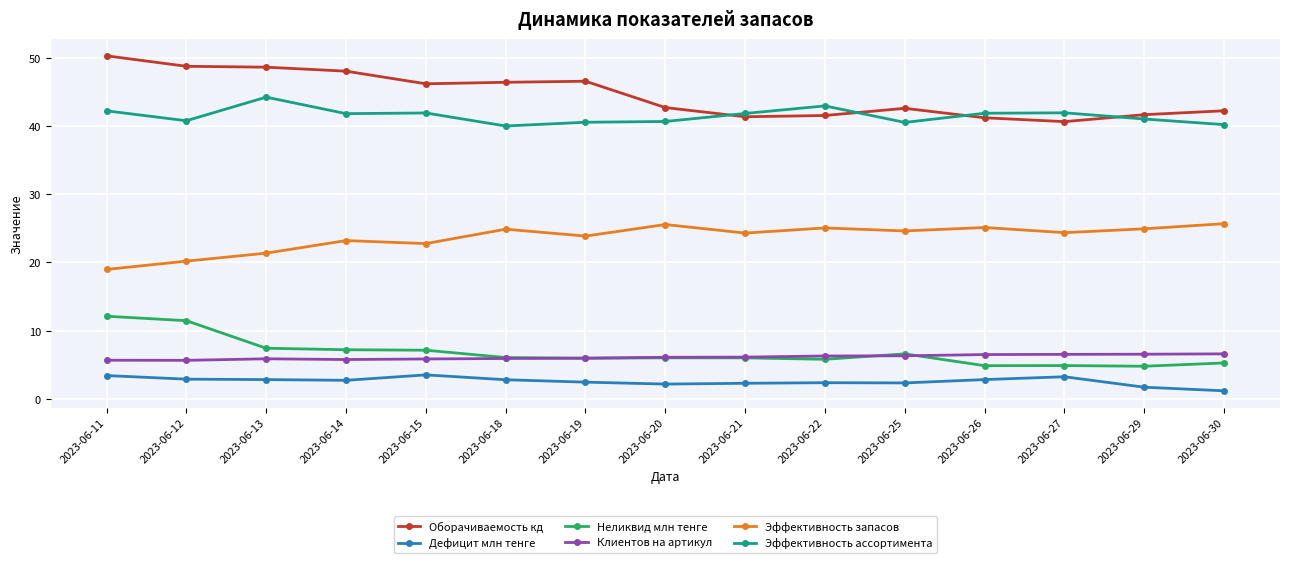

What is the approximate value of Клиентов на артикул at 2023-06-11?

5.7